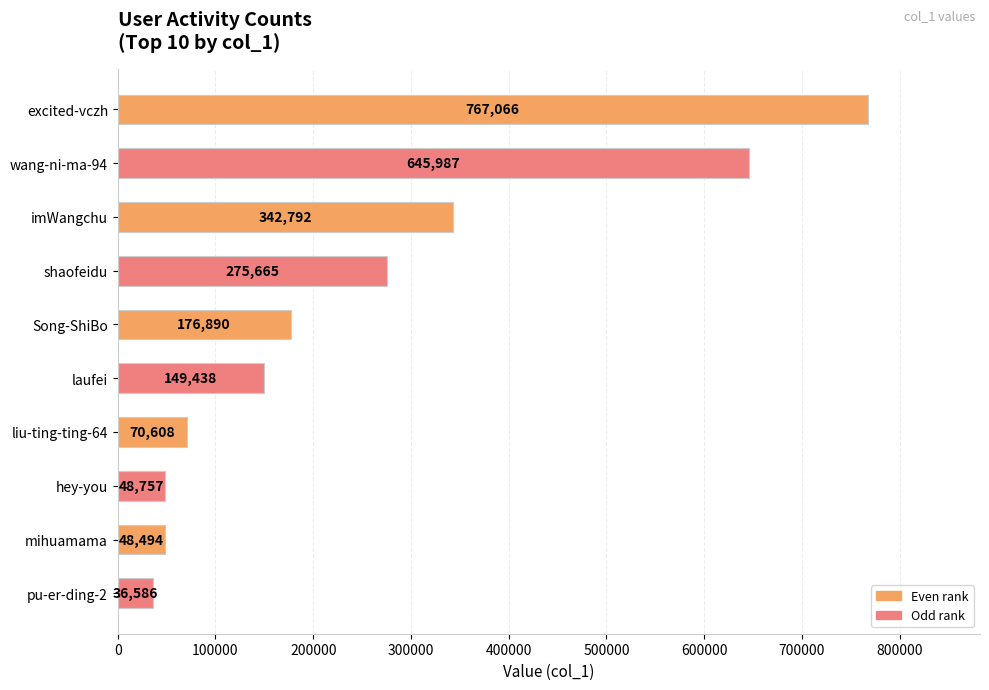

What is the difference between the maximum and minimum values?

730480